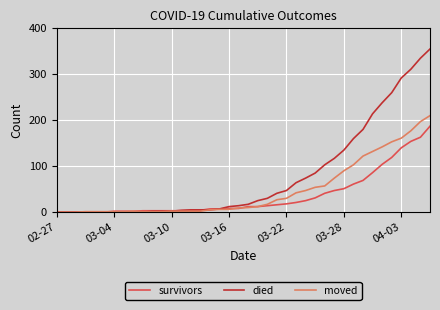

Which series has the largest total across all categories?

died